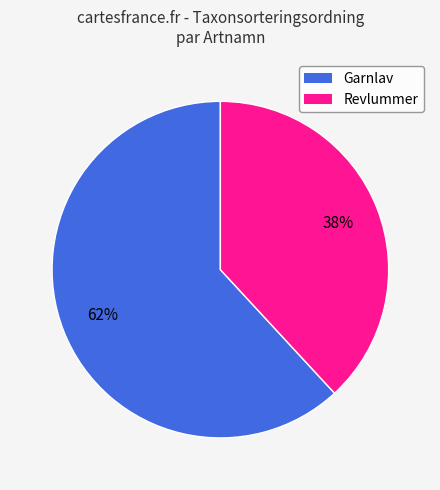

Does any single category account for the majority?

Yes